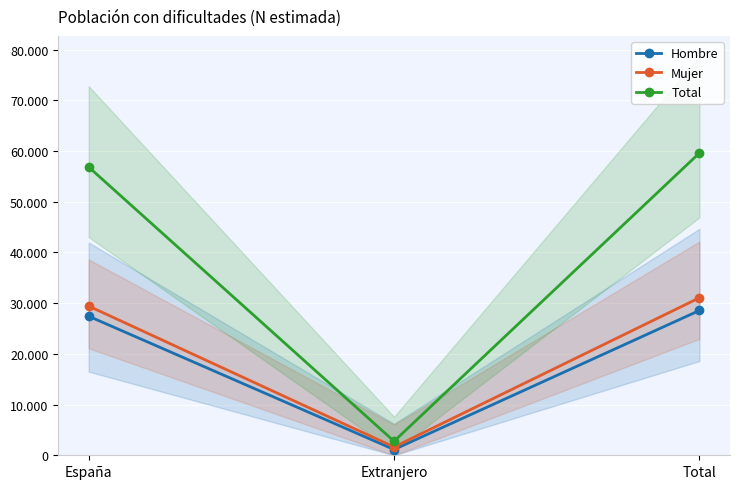

Reading left to right, transcribe all the data shown in this chart.

Hombre: España=27422	Extranjero=1134	Total=28556
Mujer: España=29426	Extranjero=1634	Total=31060
Total: España=56848	Extranjero=2768	Total=59616